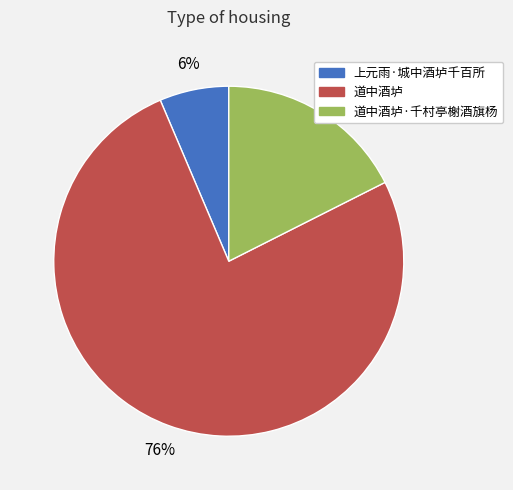

Does 道中酒垆·千村亭榭酒旗杨 account for over 50% of the chart?

No